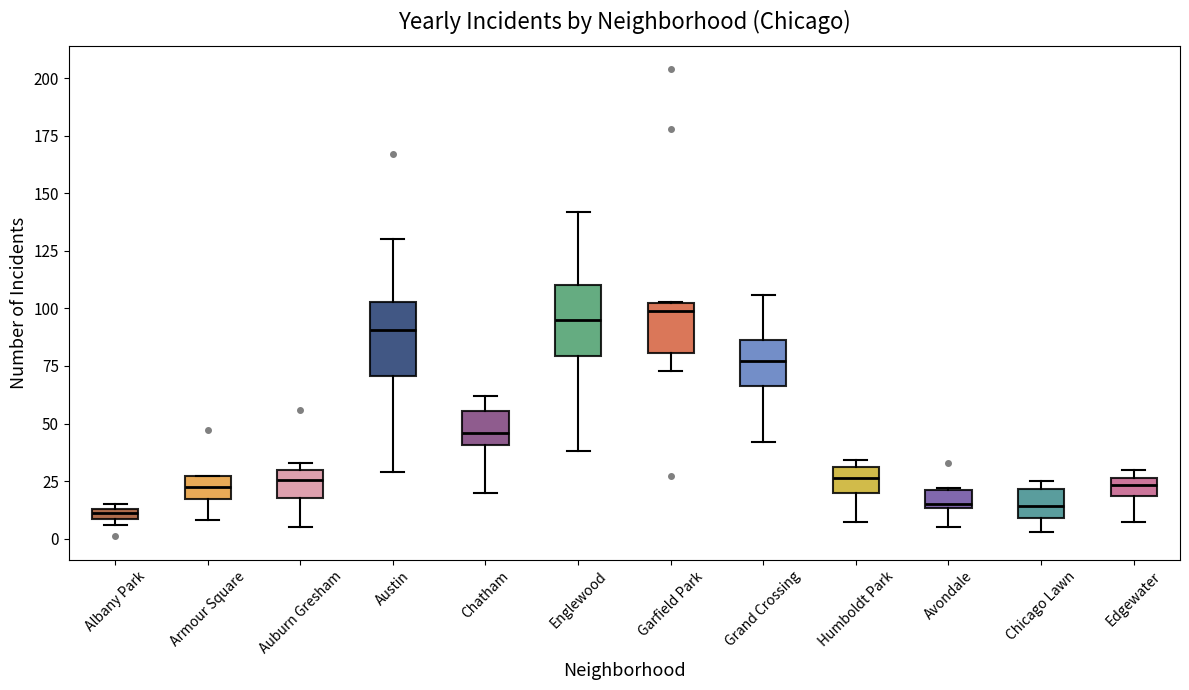

Where is the upper edge of the box for Garfield Park on the y-axis? The values are not printed on the chart, so give them approximately, as read against the axis.

105